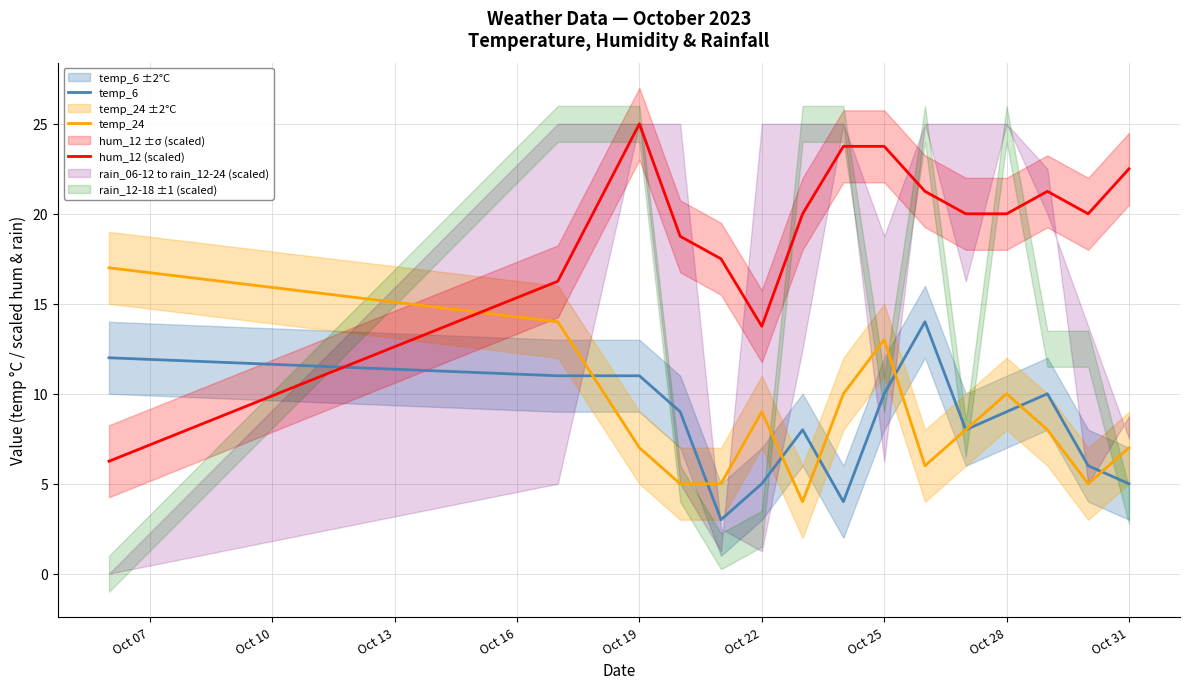

What is the value of the temp_24 point at the 8th from the left?

10.0